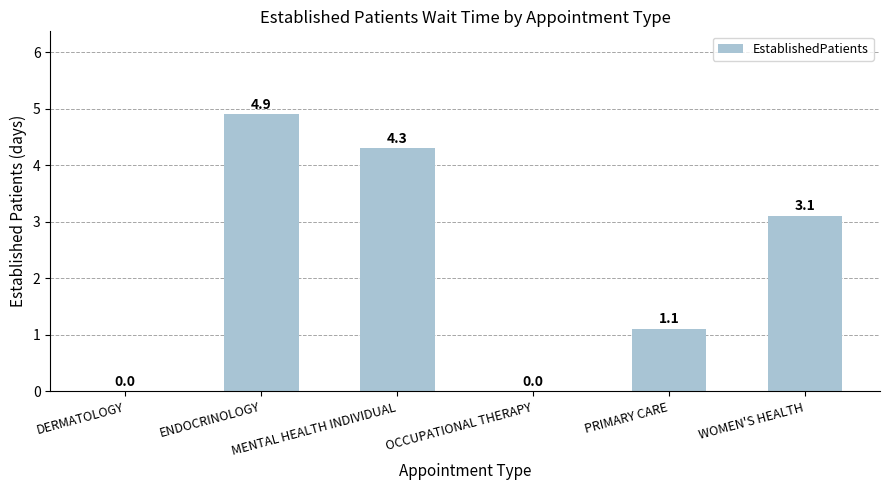

The chart shows a value of 0.0 at OCCUPATIONAL THERAPY. True or false?

True